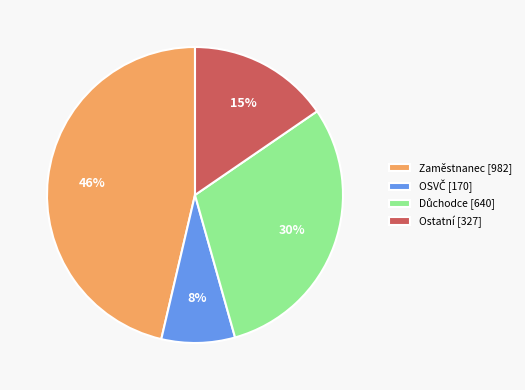

Count the number of slices in the pie.

4